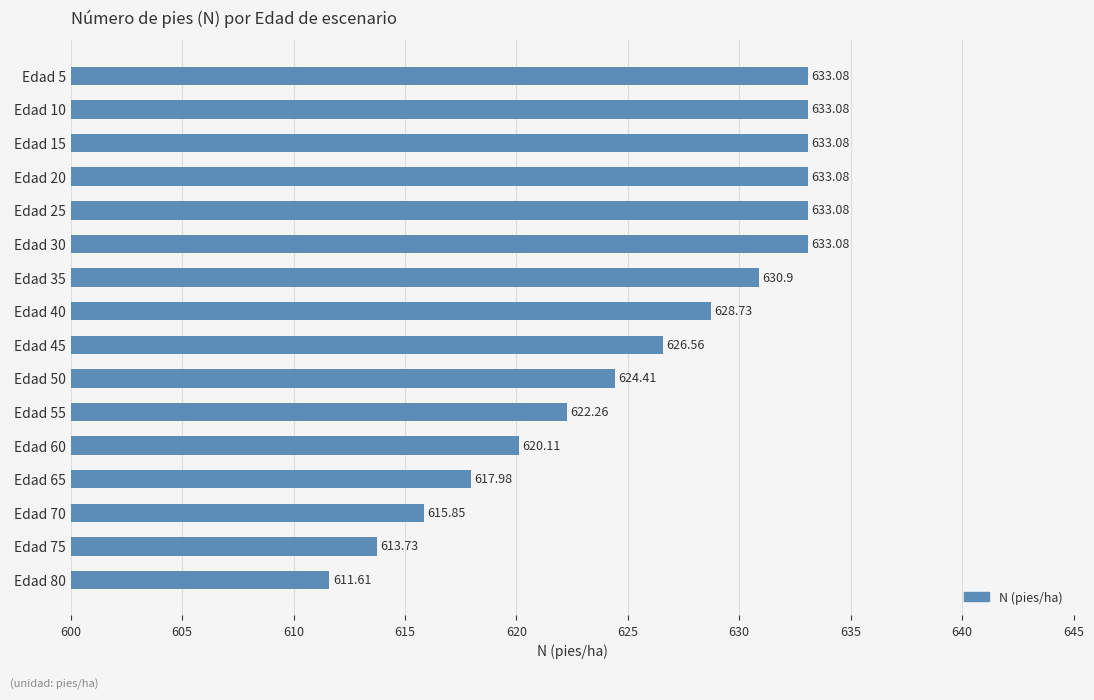

What is the sum of the values at Edad 5 and Edad 50?

1257.5